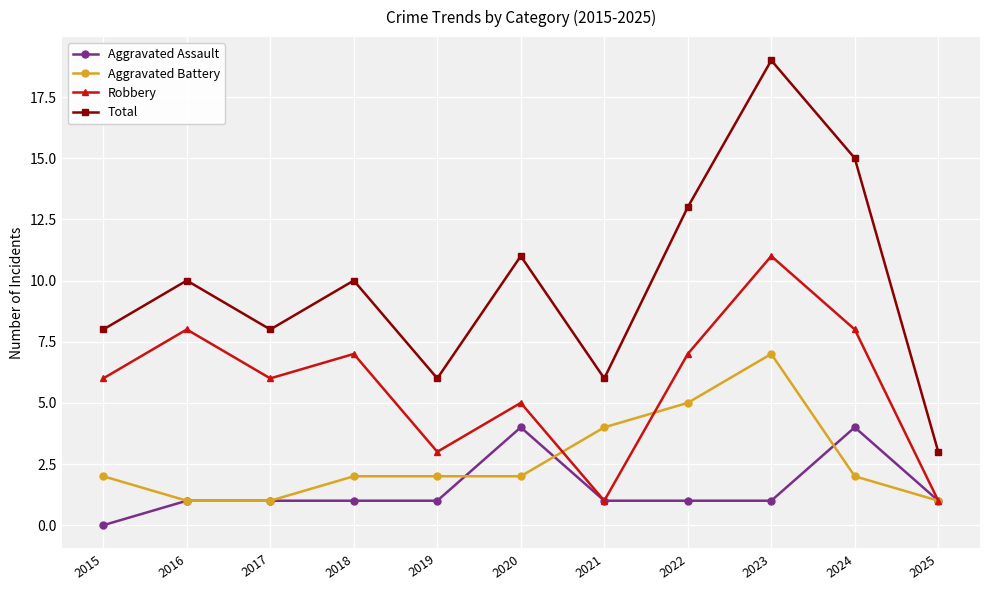

The Aggravated Assault series shows 4 at 2020. True or false?

True